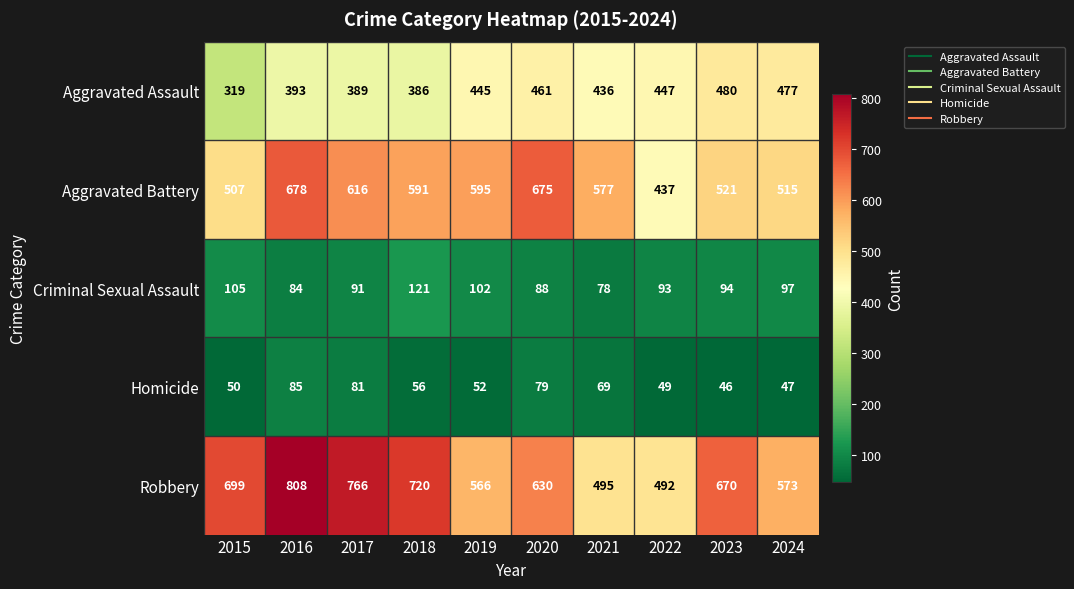

What is the maximum value shown in the chart?

808